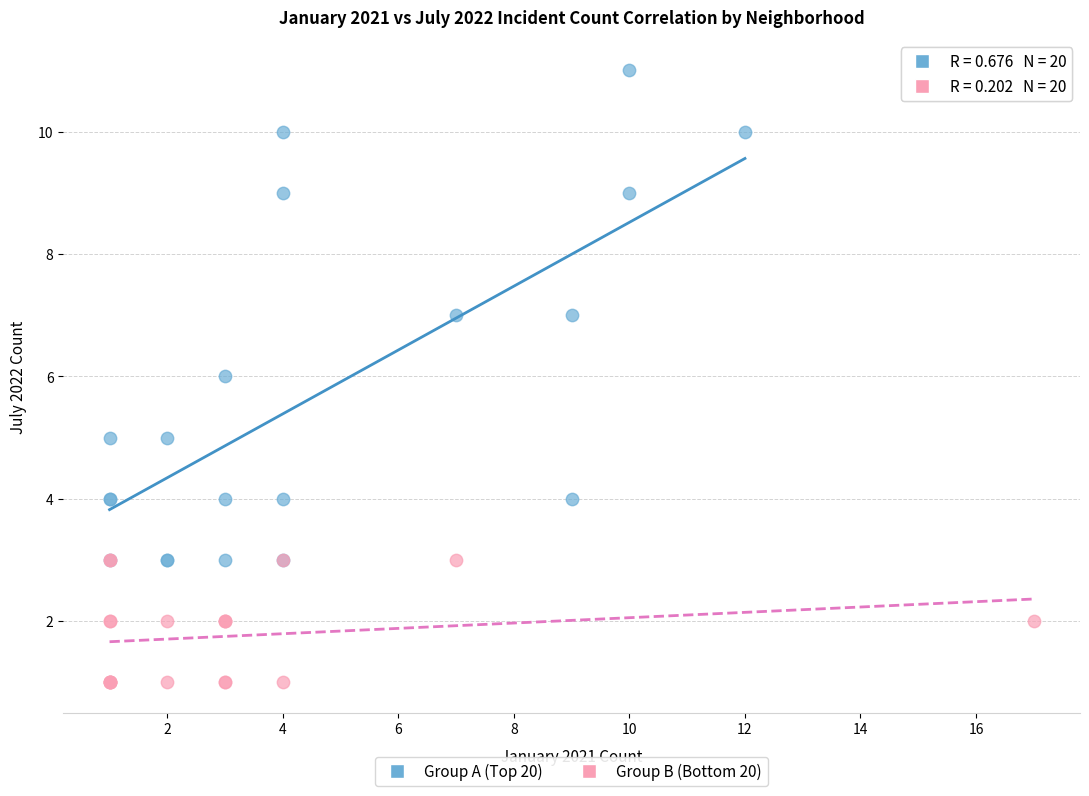

Which series reaches the maximum Y coordinate?

Group A (Top 20)